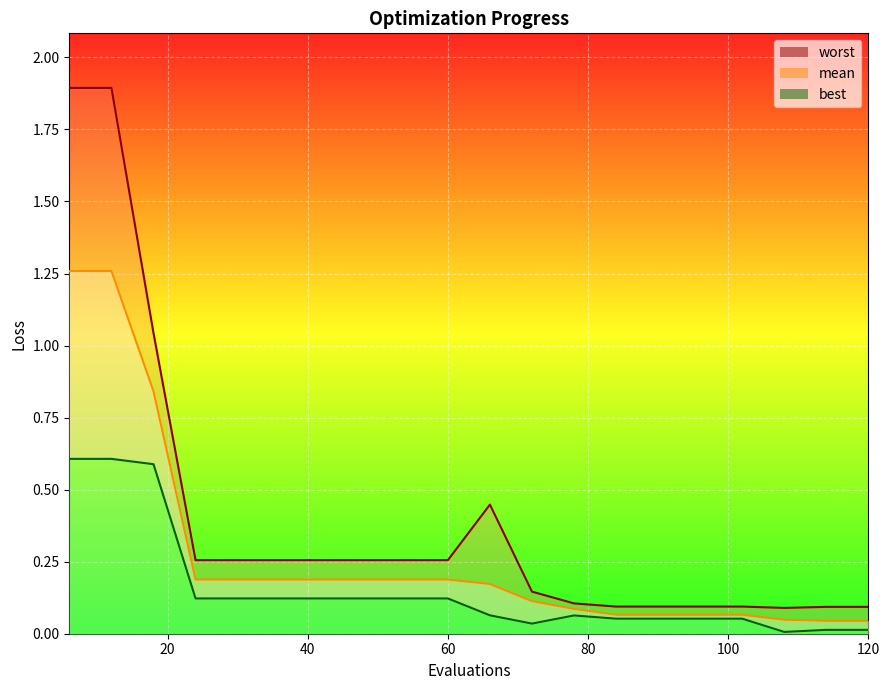

What is the value of the best point at the 1st from the left?

0.6